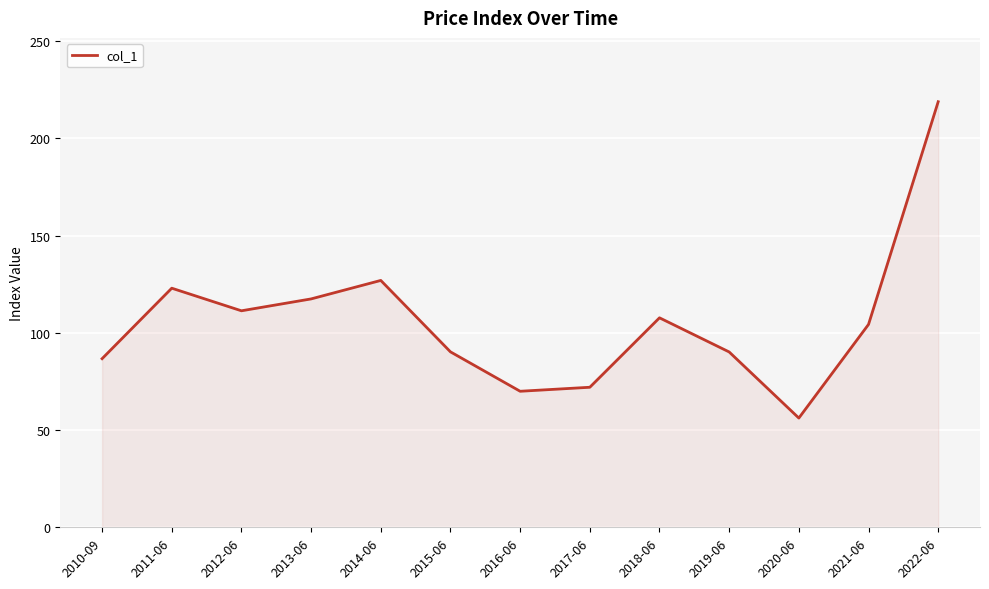

Does the chart display data point markers on the line(s)?

No